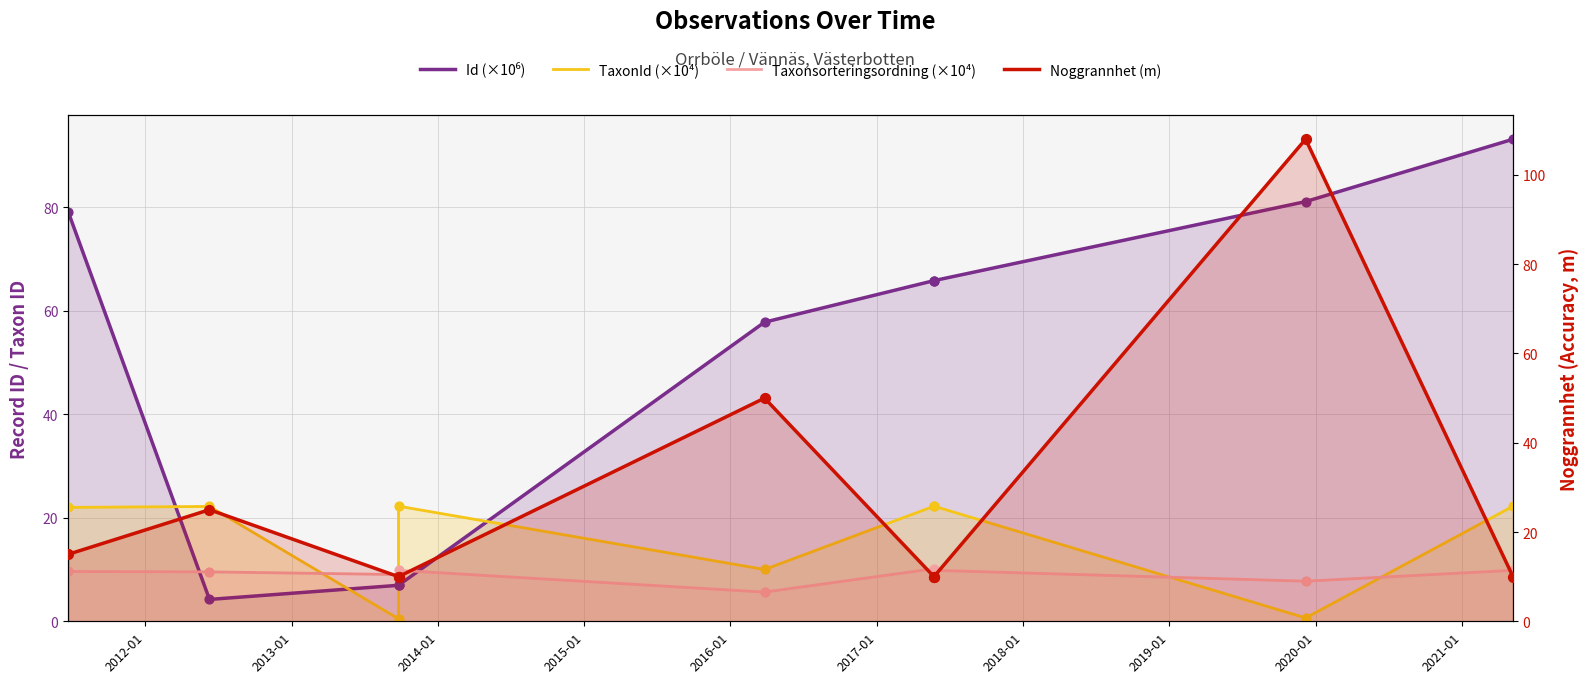

Which series has the largest total across all categories?

Id (×10⁶)